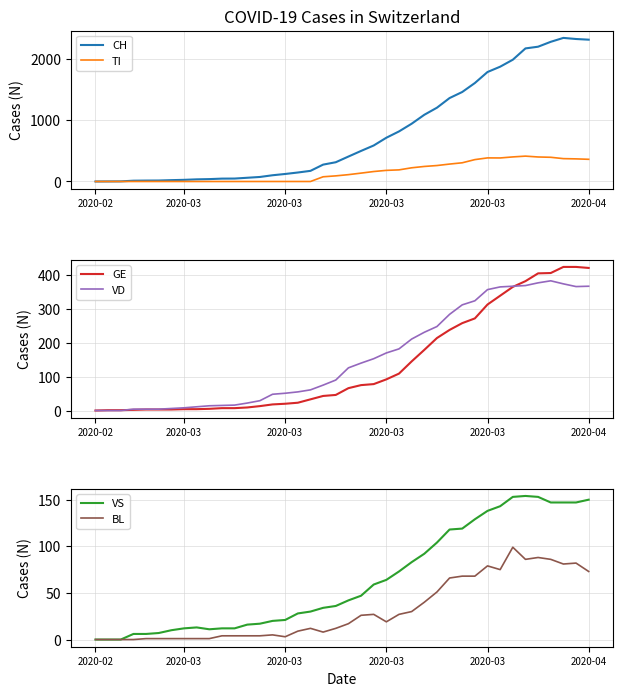

How many series are shown in this chart?

6